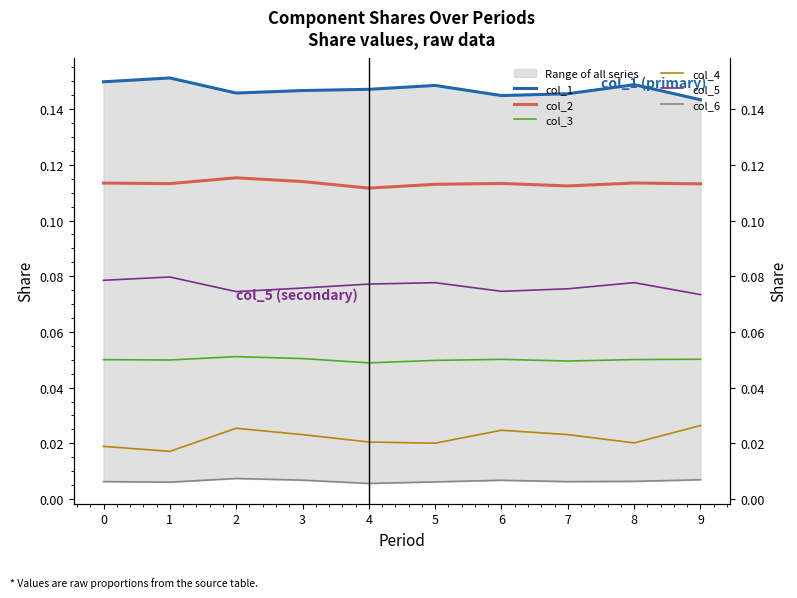

How many interior local peaks does the col_1 series have?

3